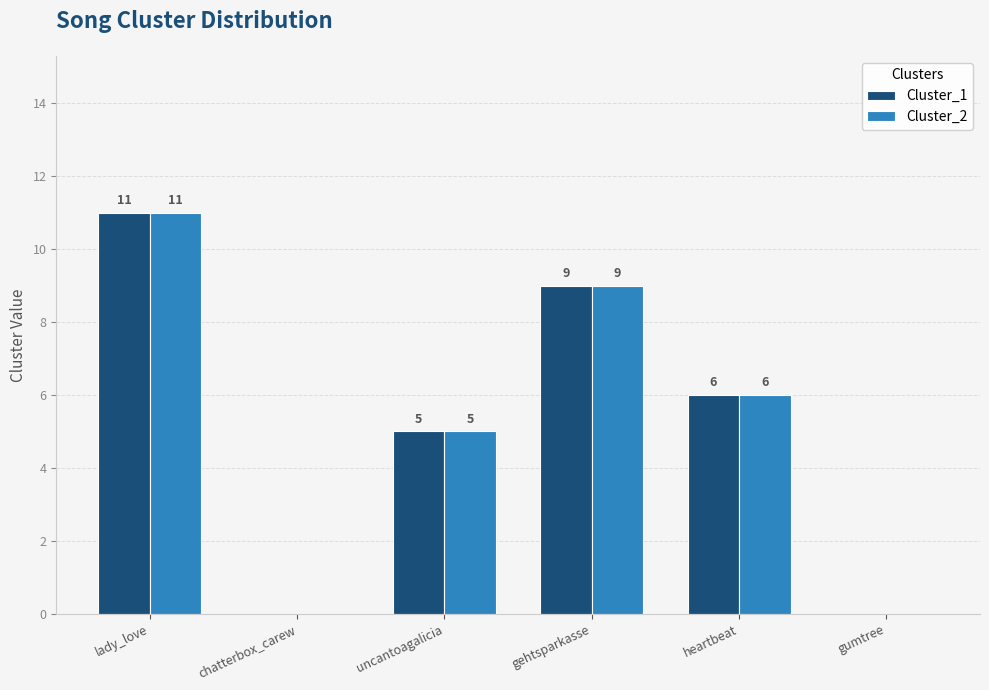

What is the sum of all Cluster_1 values?

31